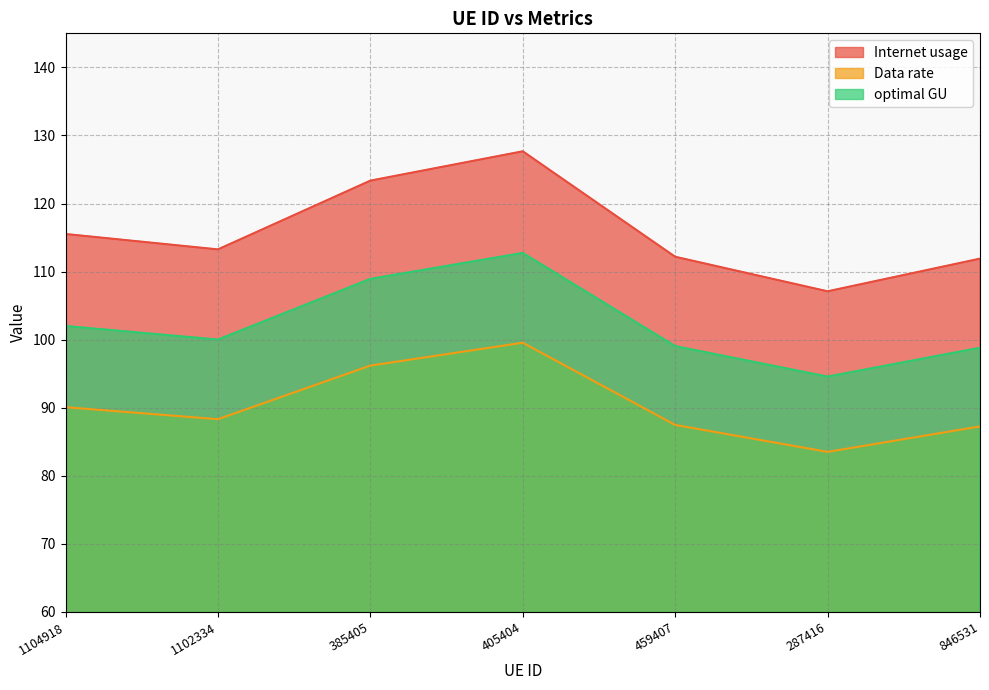

What are all the series names shown in the legend?

Internet usage, Data rate, optimal GU